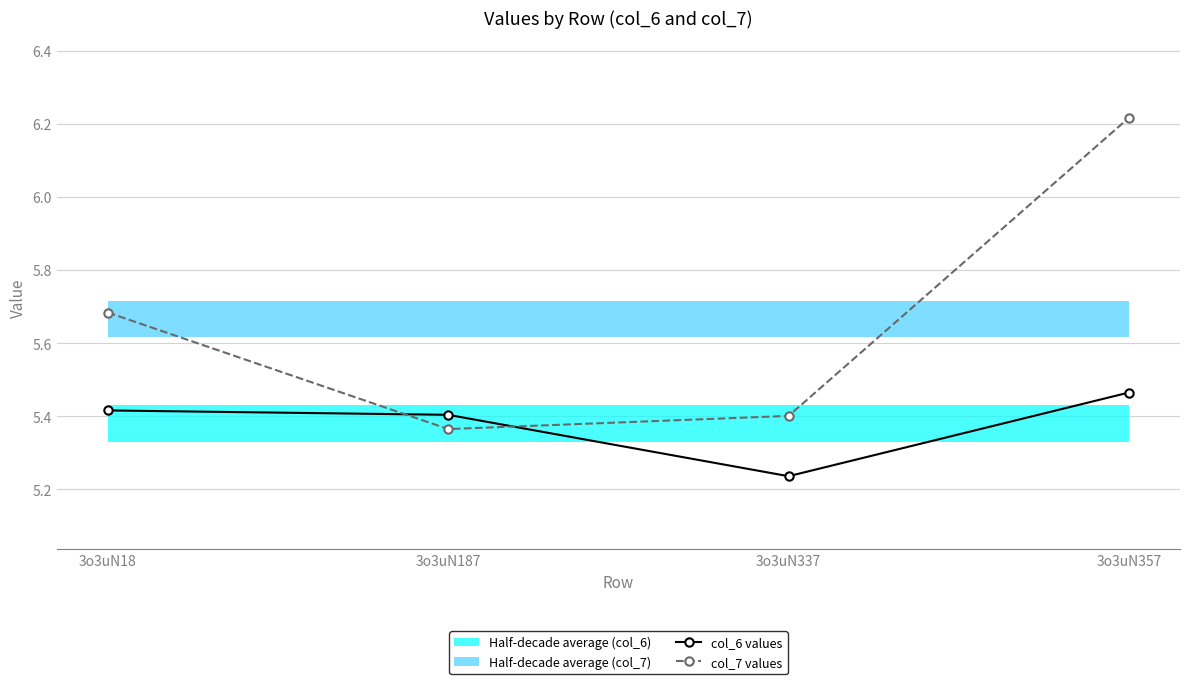

Which category has the highest value across all series?

3o3uN357